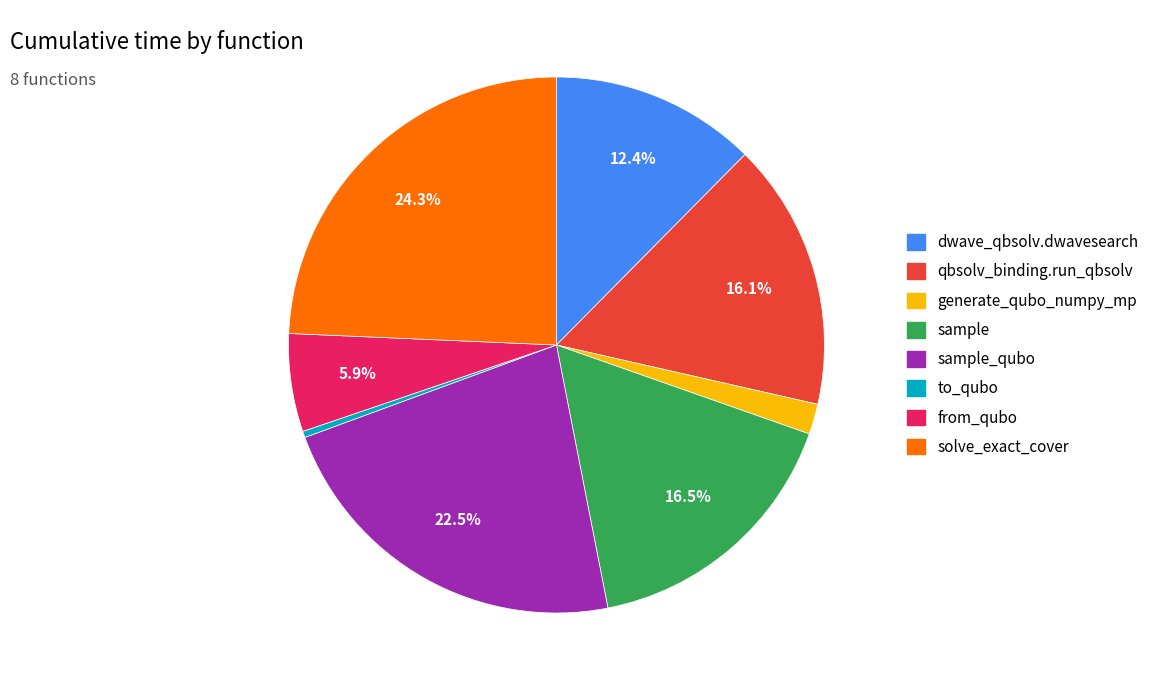

Does any single category account for the majority?

No